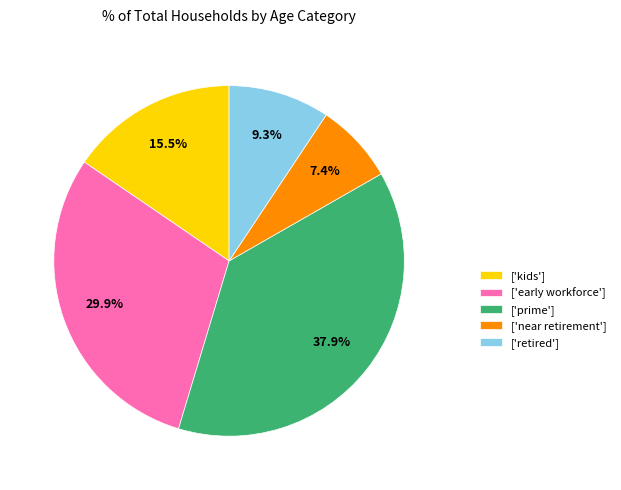

How many segments does this pie chart have?

5